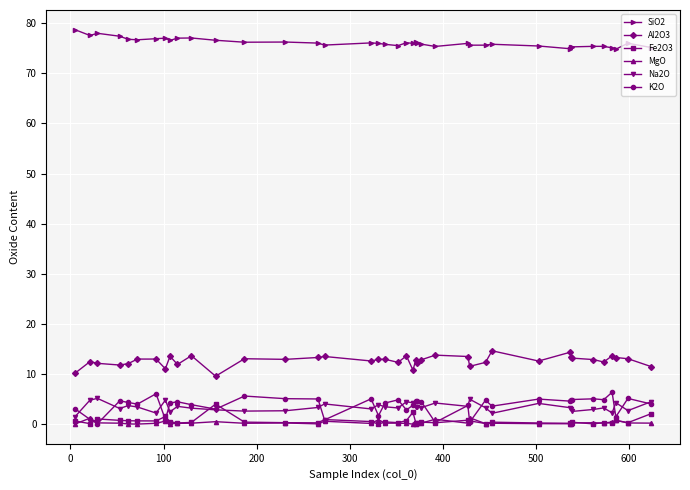

What is the difference between the maximum and minimum values in the SiO2 series?

3.9